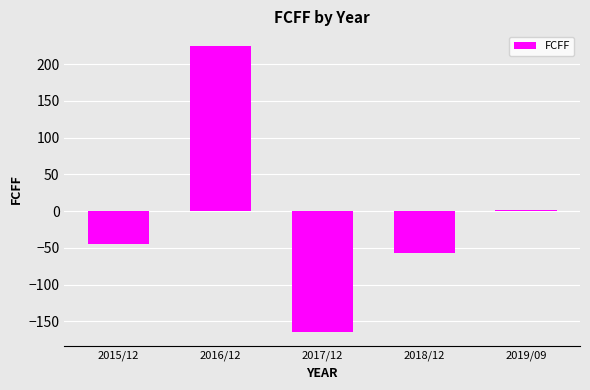

True or false: the data shows -217 at 2017/12.

False